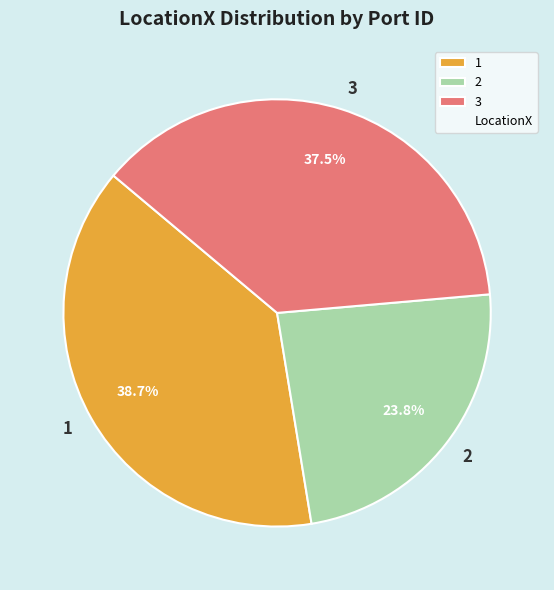

Approximately how many times larger is the value at 3 compared to 1?

1.0